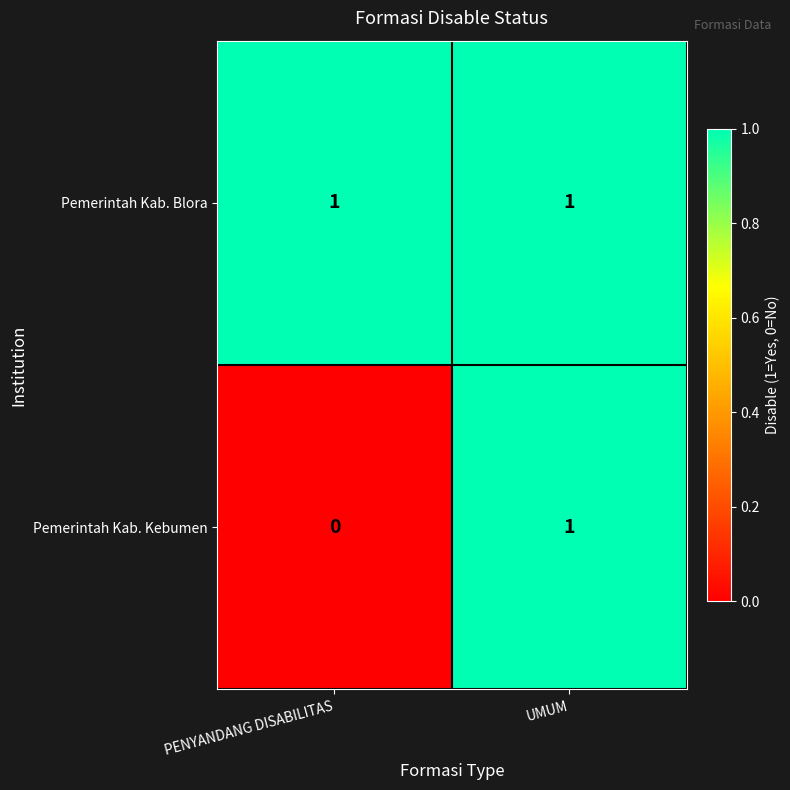

Which category has the lowest value in the Pemerintah Kab. Kebumen series?

PENYANDANG DISABILITAS